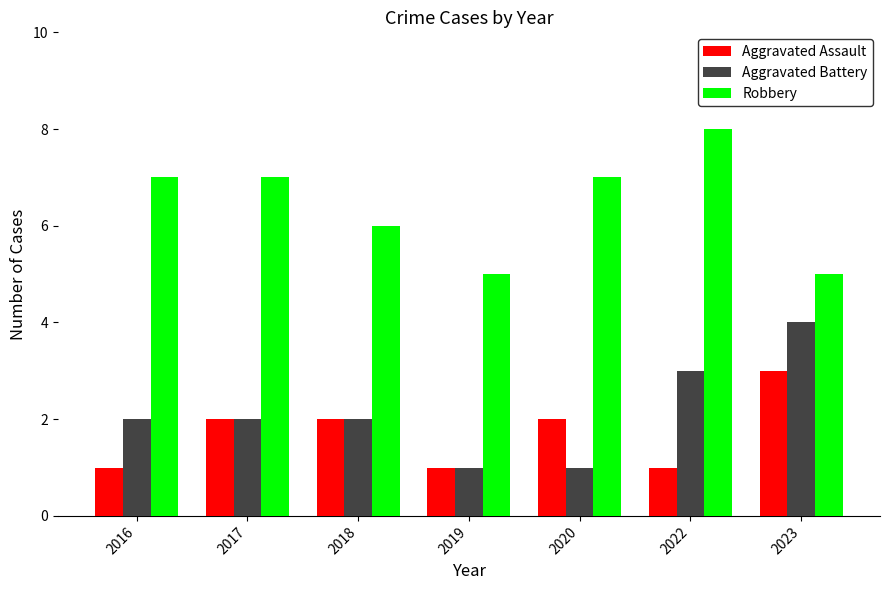

What is the approximate value of Robbery at 2023?

5